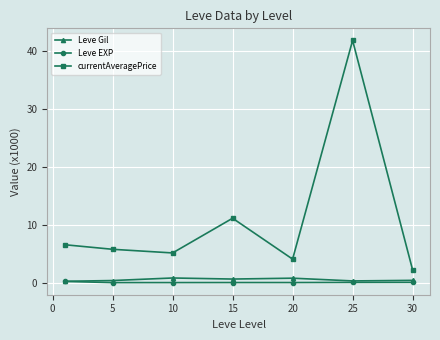

Which series has the largest total across all categories?

currentAveragePrice